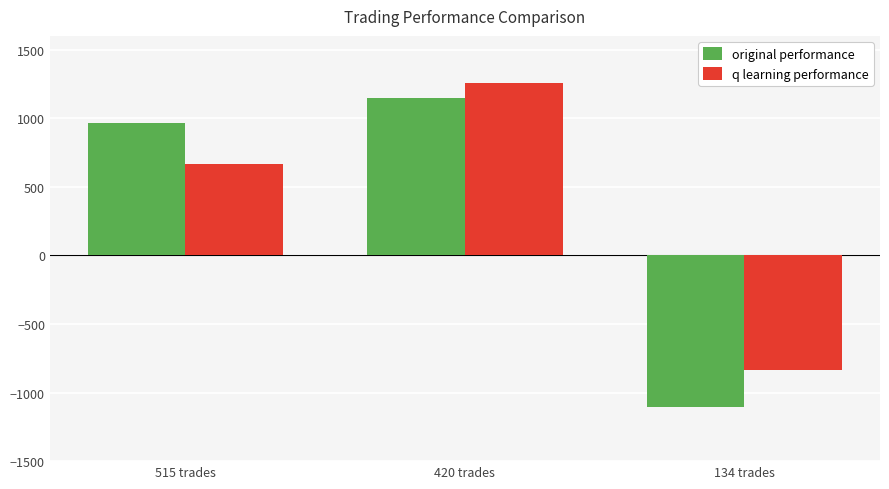

Where is q learning performance nearest to the value 211?

515 trades